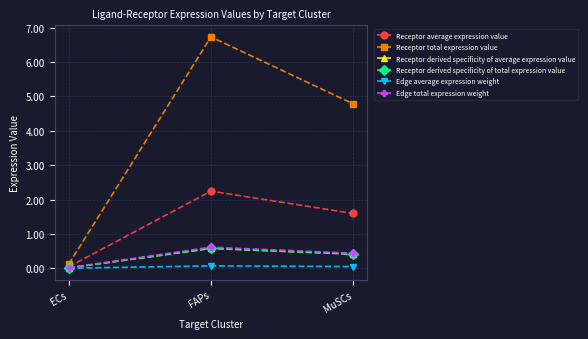

Reading left to right, extract all data points from this chart.

Receptor average expression value: 0.0	2.2	1.6
Receptor total expression value: 0.1	6.7	4.8
Receptor derived specificity of average expression value: 0.0	0.6	0.4
Receptor derived specificity of total expression value: 0.0	0.6	0.4
Edge average expression weight: 0.0	0.1	0.0
Edge total expression weight: 0.0	0.6	0.4